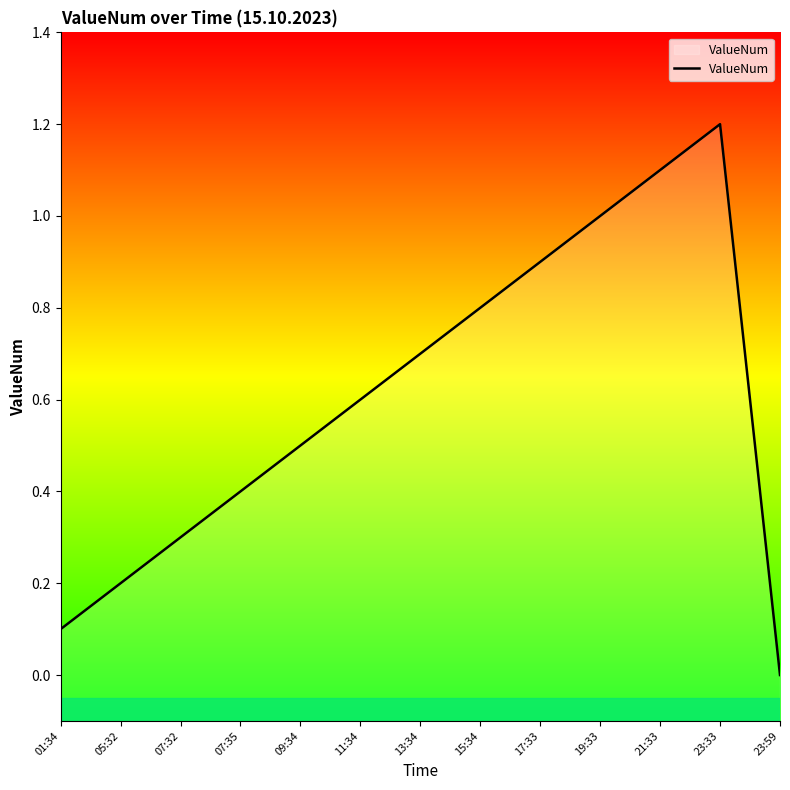

True or false: the data shows 0.6 at 11:34.

True